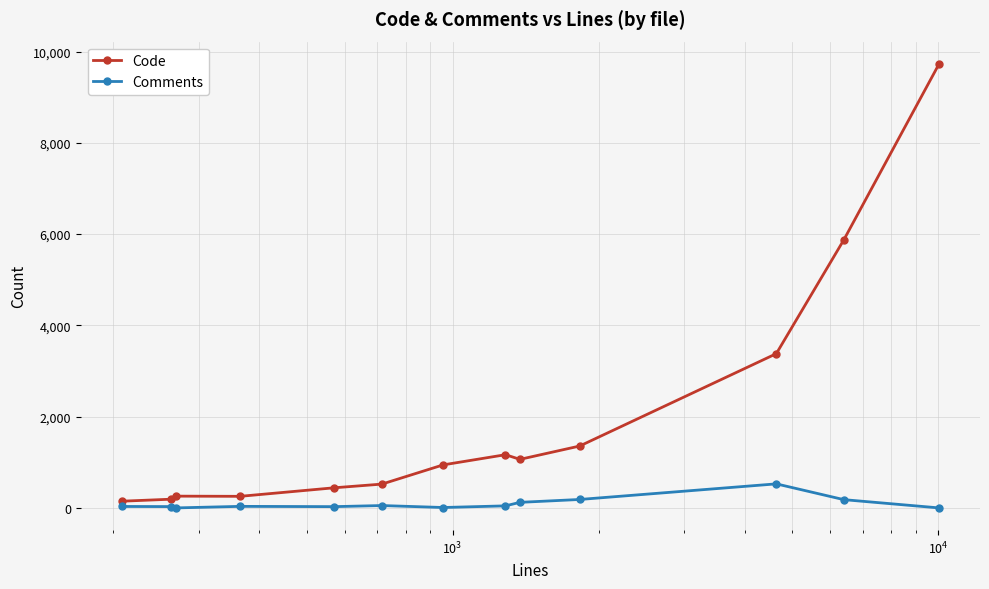

Which series has the largest range (max minus min)?

Code